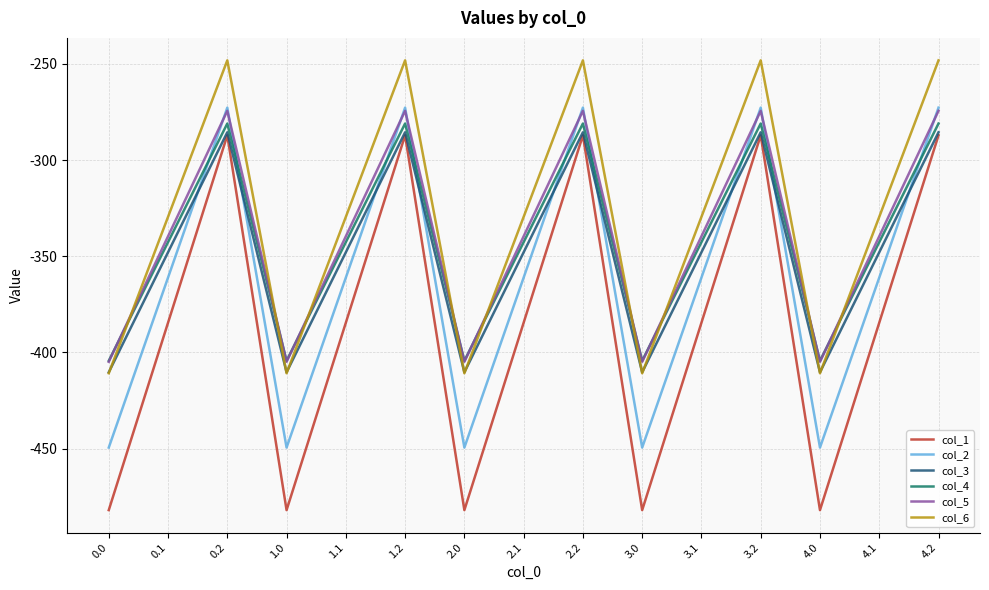

Is the value of col_2 at 0.1 greater than the value of col_4 at 2.2?

No